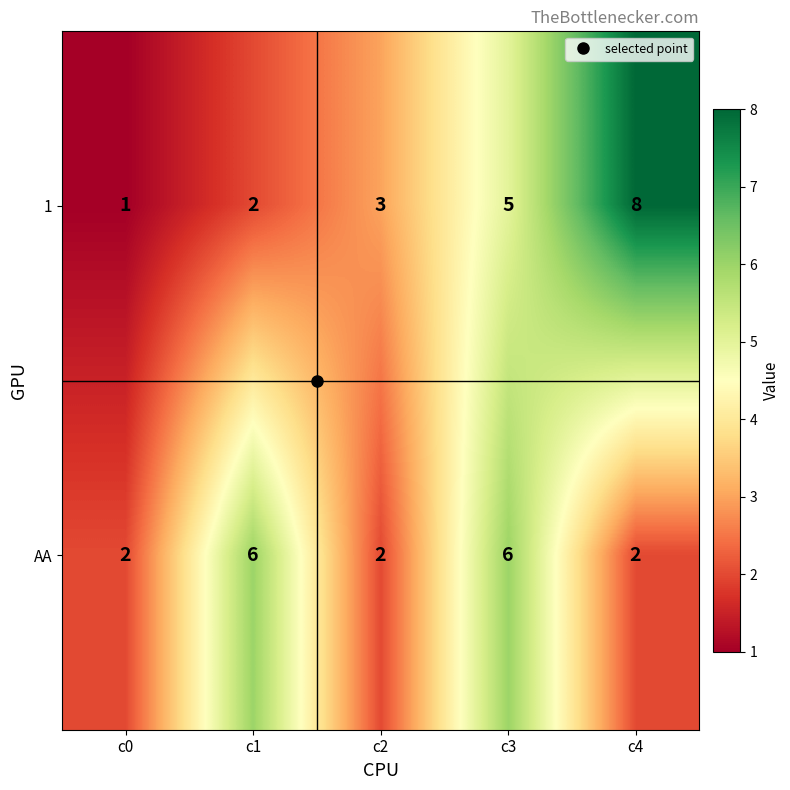

Which series changed the most between c2 and c3?

AA